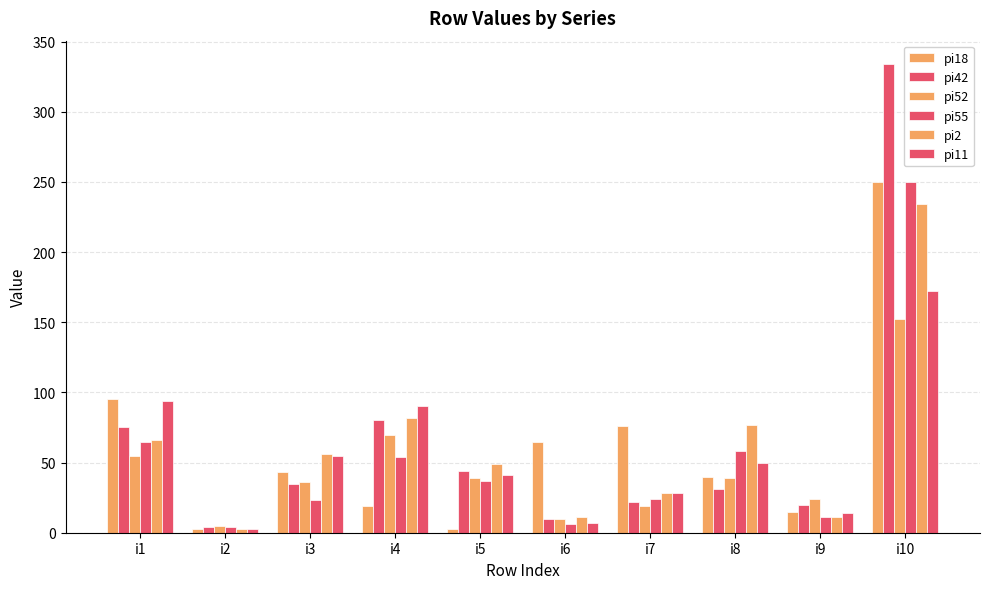

Is the value of pi55 at i9 greater than the value of pi42 at i10?

No